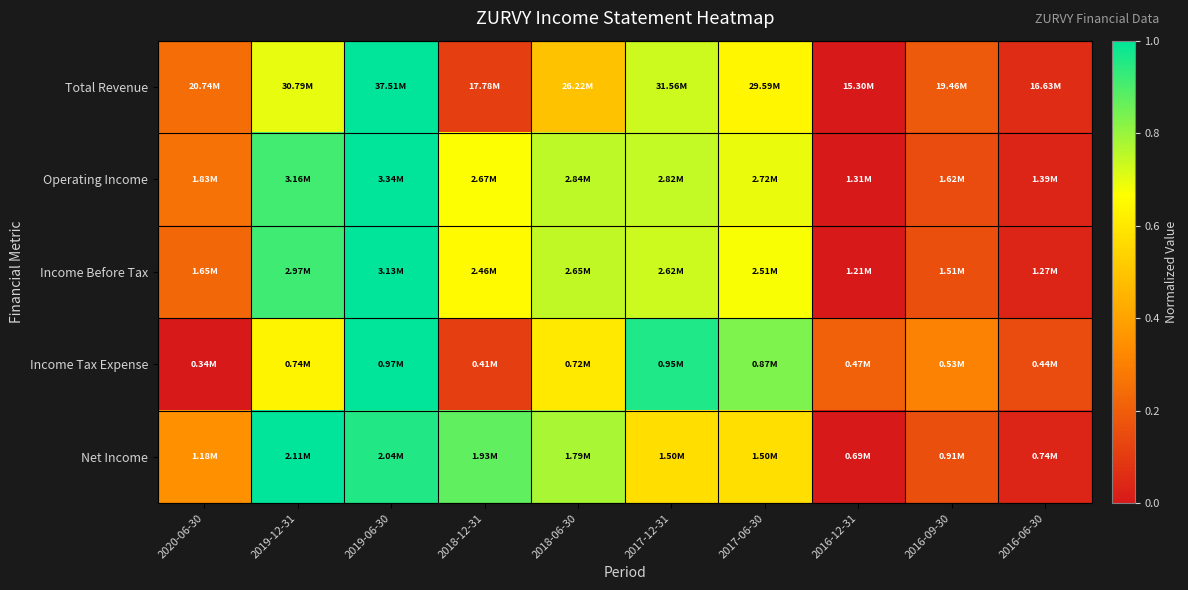

Reading left to right, what are all the values shown in this chart?

Total Revenue: 2020-06-30=0.2	2019-12-31=0.7	2019-06-30=1.0	2018-12-31=0.1	2018-06-30=0.5	2017-12-31=0.7	2017-06-30=0.6	2016-12-31=0.0	2016-09-30=0.2	2016-06-30=0.1
Operating Income: 2020-06-30=0.3	2019-12-31=0.9	2019-06-30=1.0	2018-12-31=0.7	2018-06-30=0.8	2017-12-31=0.7	2017-06-30=0.7	2016-12-31=0.0	2016-09-30=0.1	2016-06-30=0.0
Income Before Tax: 2020-06-30=0.2	2019-12-31=0.9	2019-06-30=1.0	2018-12-31=0.7	2018-06-30=0.7	2017-12-31=0.7	2017-06-30=0.7	2016-12-31=0.0	2016-09-30=0.2	2016-06-30=0.0
Income Tax Expense: 2020-06-30=0.0	2019-12-31=0.6	2019-06-30=1.0	2018-12-31=0.1	2018-06-30=0.6	2017-12-31=1.0	2017-06-30=0.8	2016-12-31=0.2	2016-09-30=0.3	2016-06-30=0.2
Net Income: 2020-06-30=0.3	2019-12-31=1.0	2019-06-30=1.0	2018-12-31=0.9	2018-06-30=0.8	2017-12-31=0.6	2017-06-30=0.6	2016-12-31=0.0	2016-09-30=0.2	2016-06-30=0.0